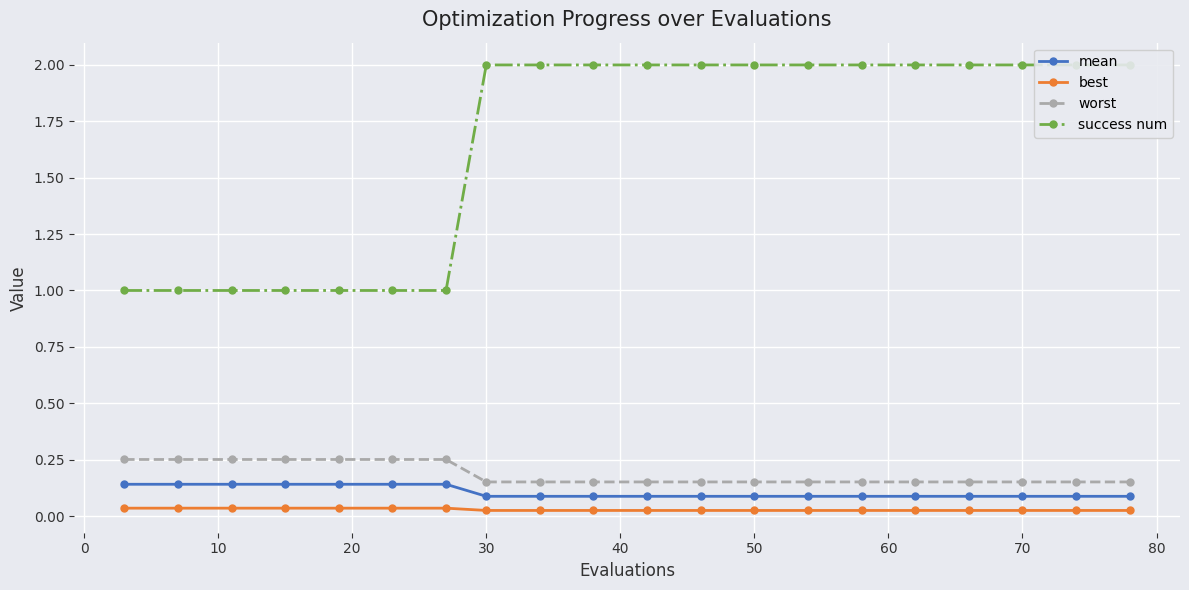

True or false: best and mean cross at least once.

False